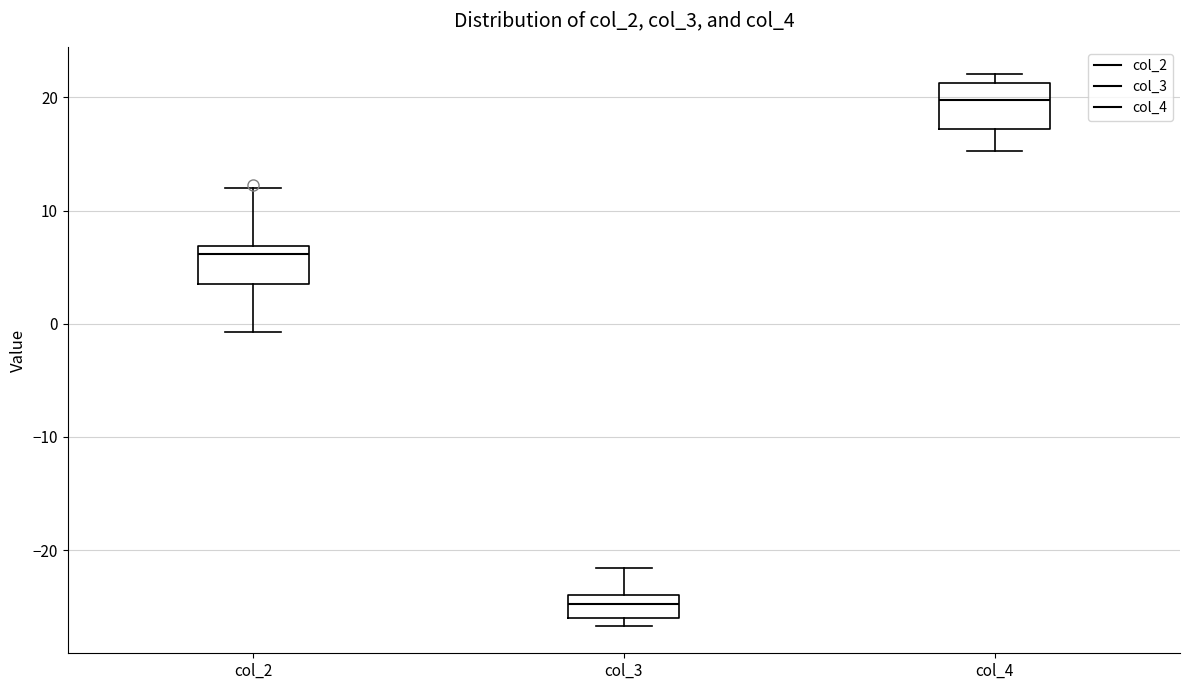

Reading left to right, read every box against the y-axis: the position of its median line, the range the box covers, and the ends of its whiskers. The values are not printed on the chart, so give them approximately, as read against the axis.

col_2: median 6, box 3 to 7, whiskers -1 to 12
col_3: median -25, box -26 to -24, whiskers -27 to -22
col_4: median 20, box 17 to 21, whiskers 15 to 22